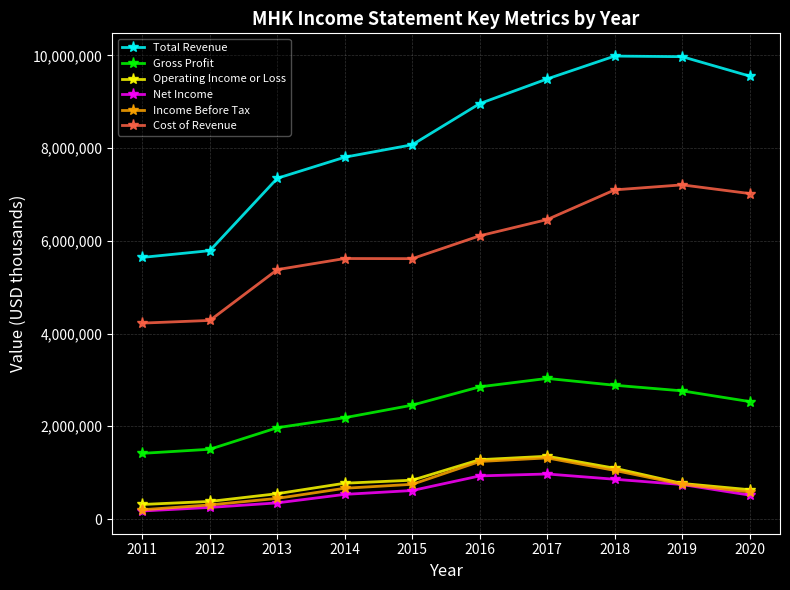

True or false: Cost of Revenue and Operating Income or Loss intersect in this chart.

False